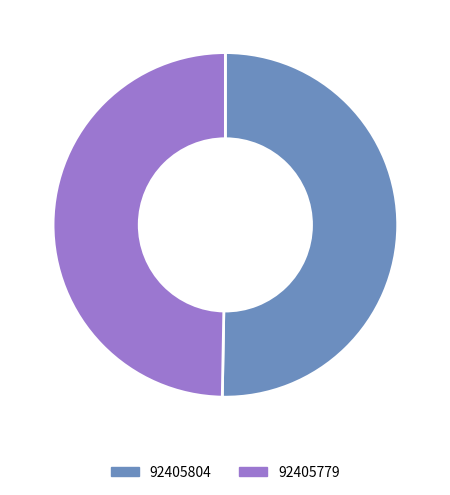

Is the sum of 92405804 and 92405779 greater than half?

Yes